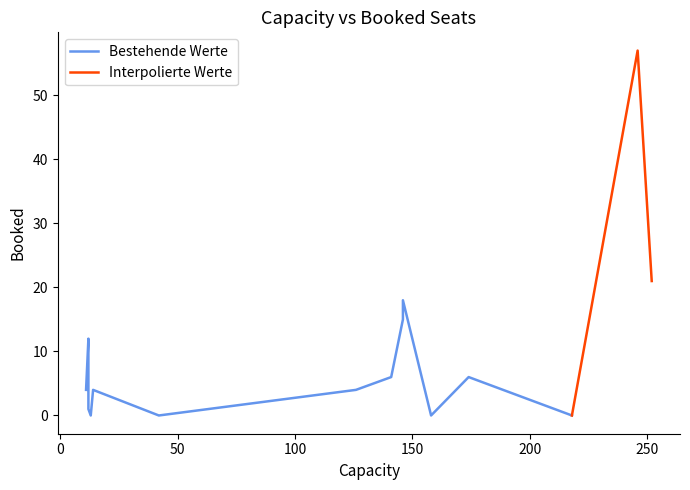

How many values are below 4?

6